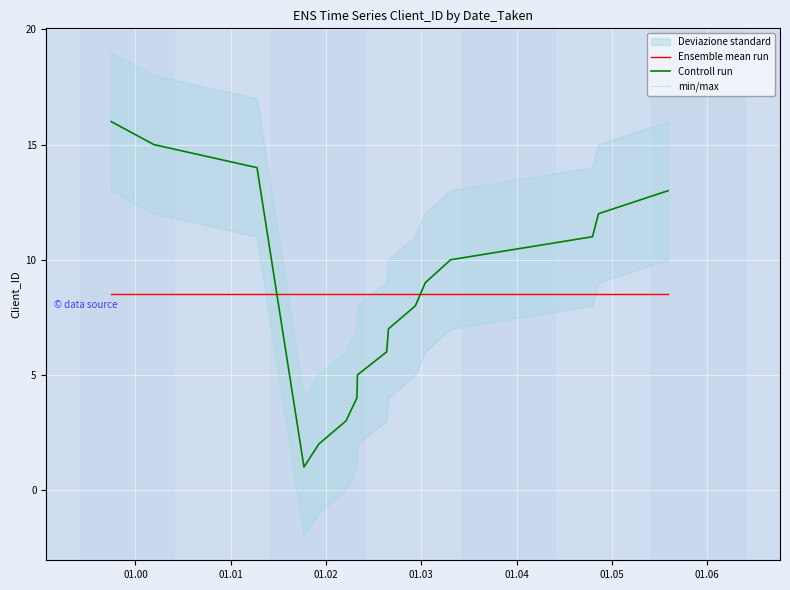

How many lines are shown in the chart?

3